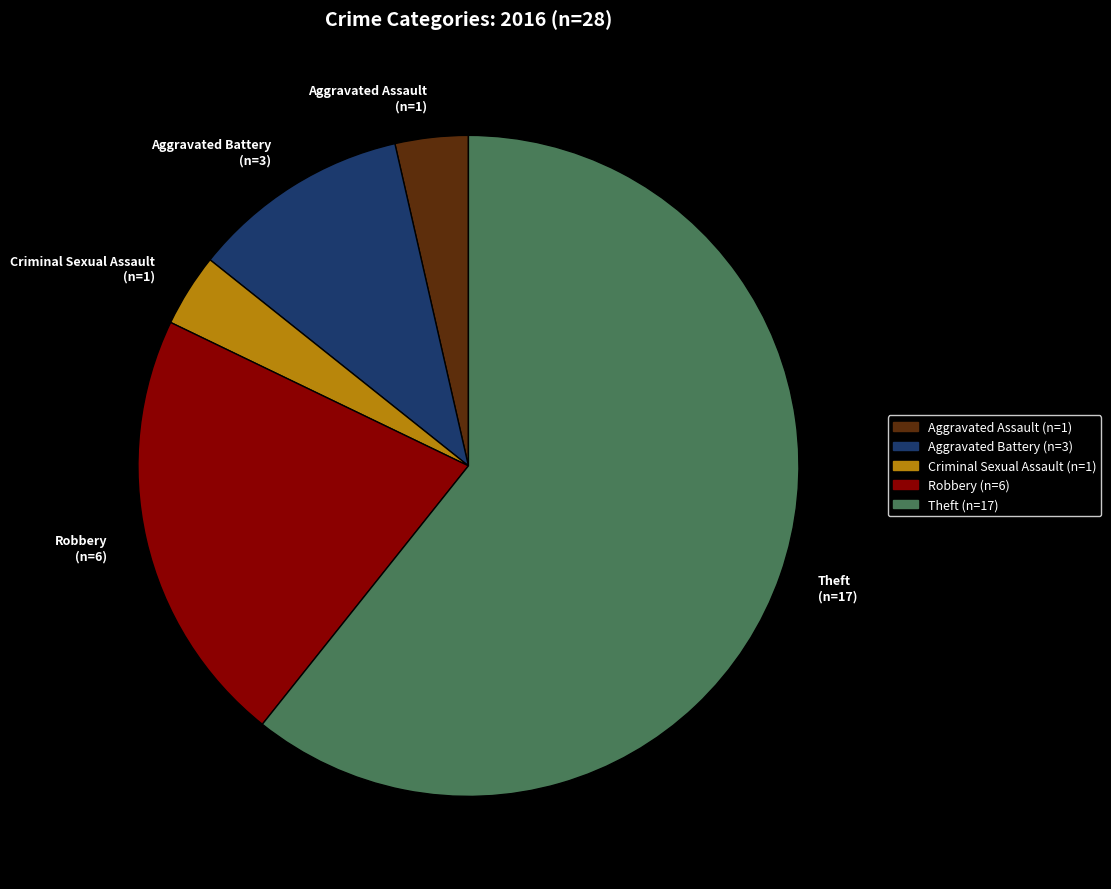

Does any single category account for the majority?

Yes